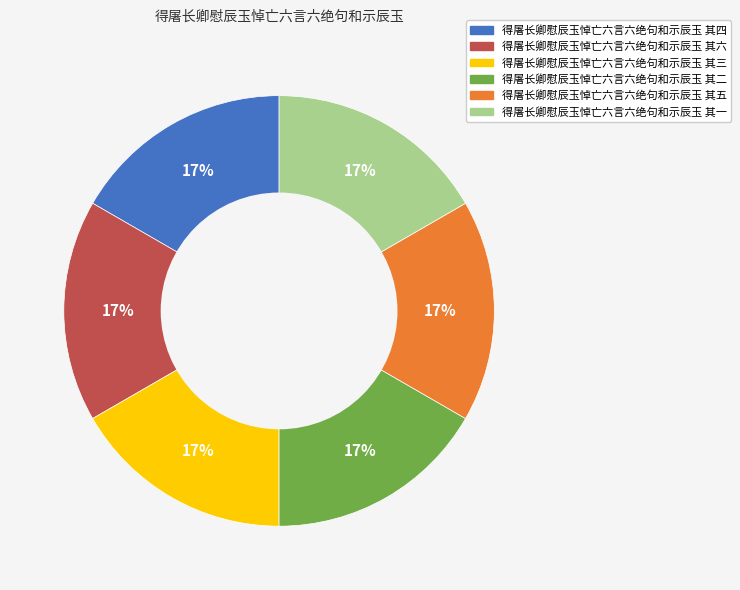

What is the ratio of the value at 得屠长卿慰辰玉悼亡六言六绝句和示辰玉 其三 to the value at 得屠长卿慰辰玉悼亡六言六绝句和示辰玉 其六?

1.0